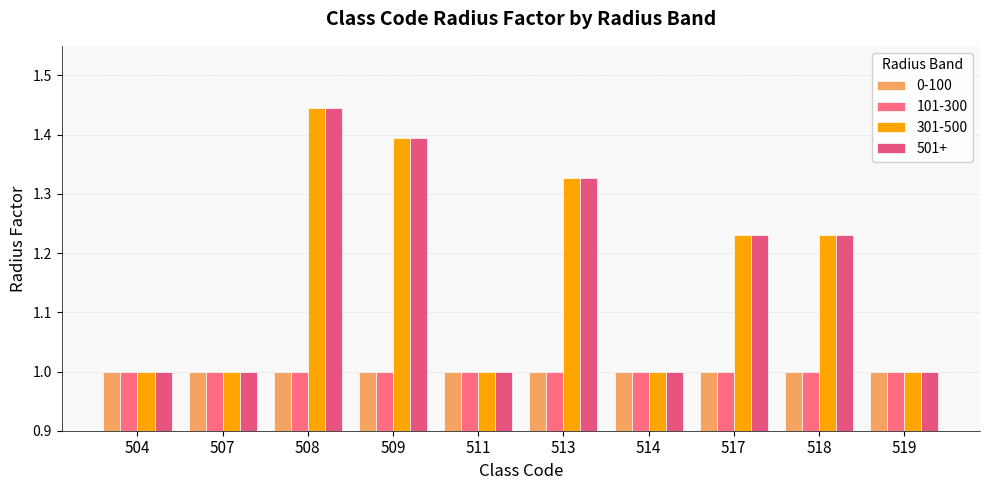

Which series has the widest spread of values?

301-500